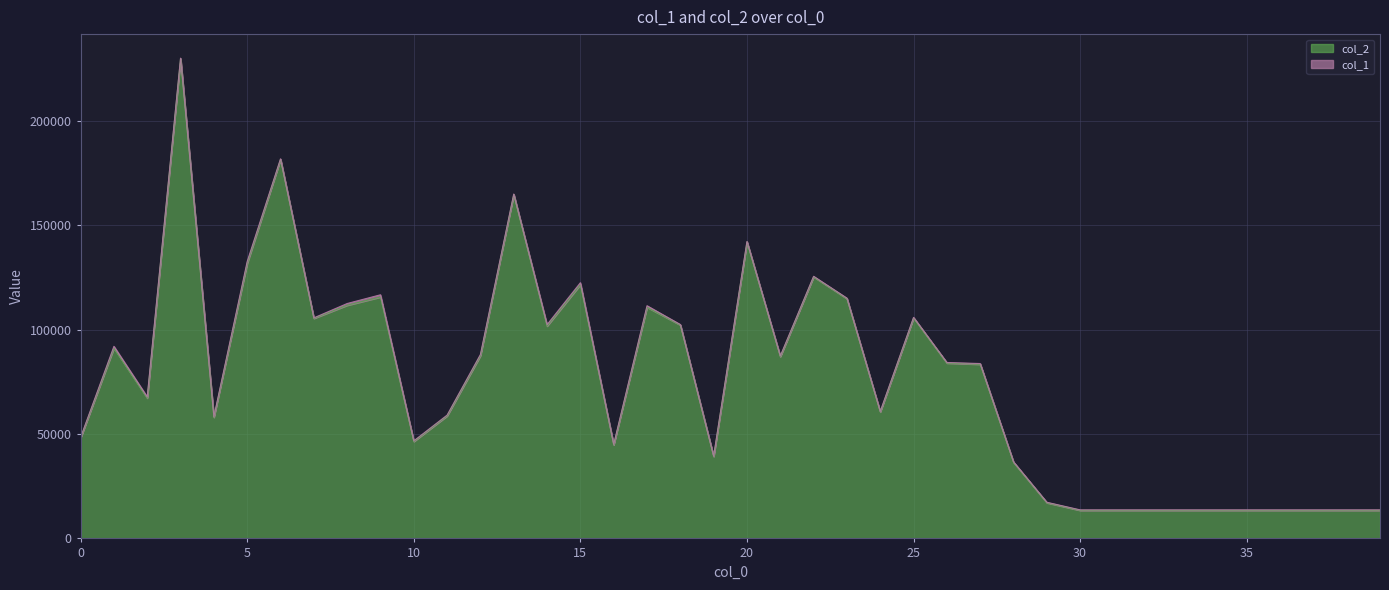

What is the difference between the values at 11 and 16?

13824